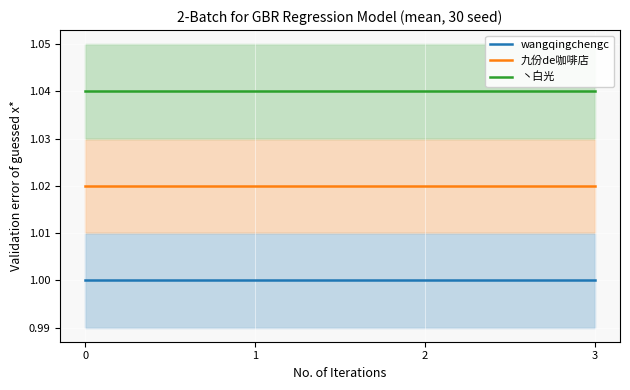

True or false: wangqingchengc and 丶白光 cross at least once.

False